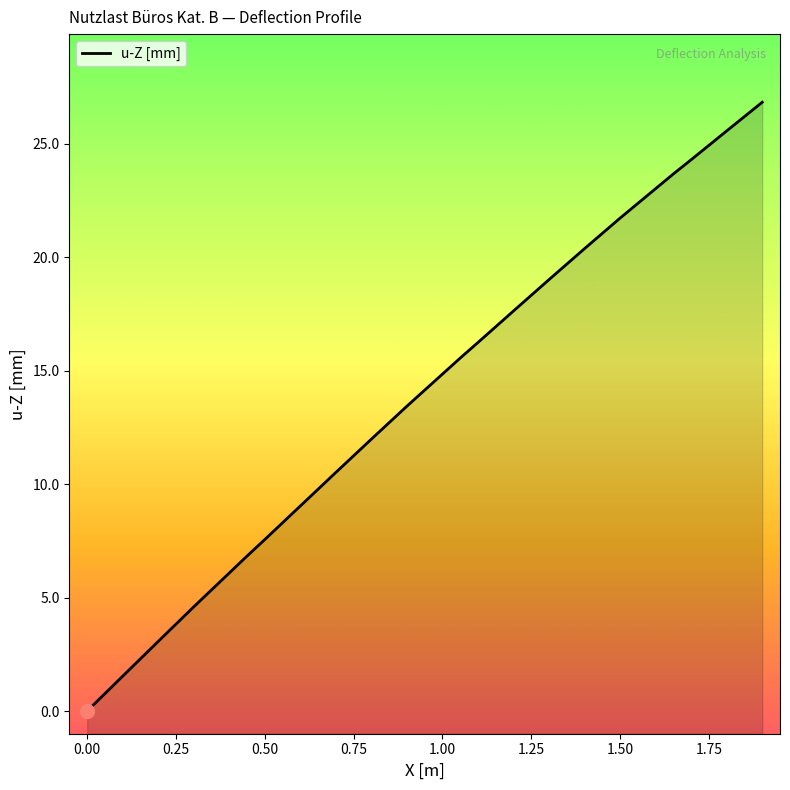

The value at 17 is 31.7. True or false?

False